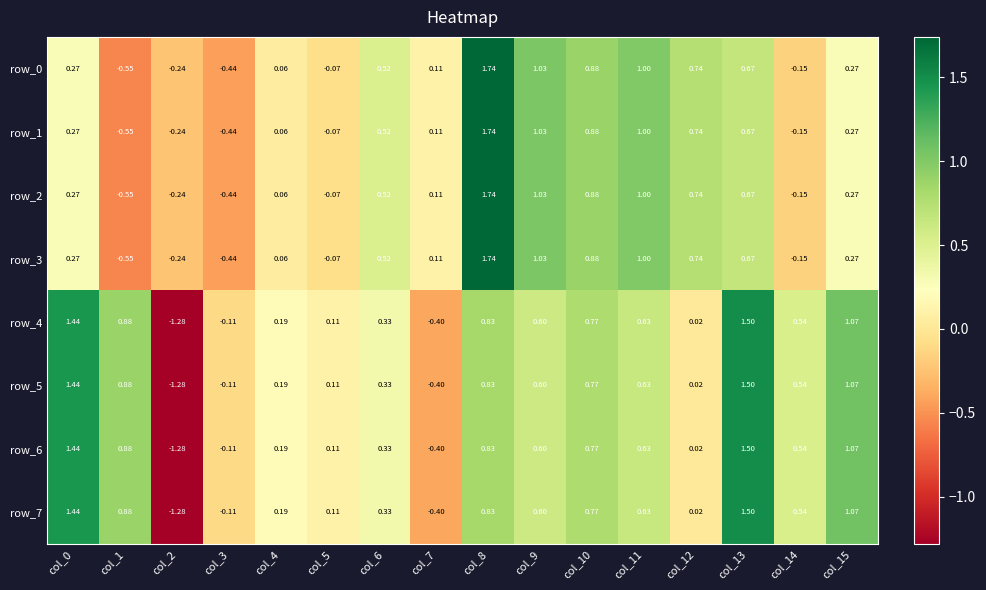

What is the total value across all series at col_7?

-1.2